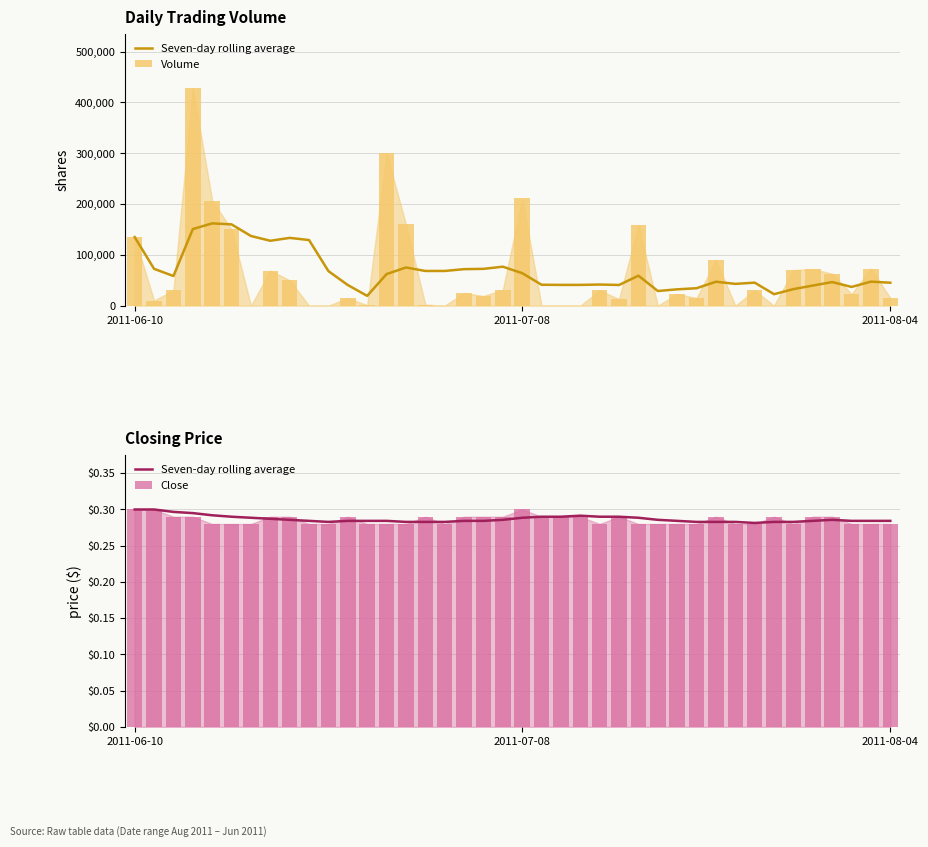

True or false: Close has a value of 0.5 at 8.

False